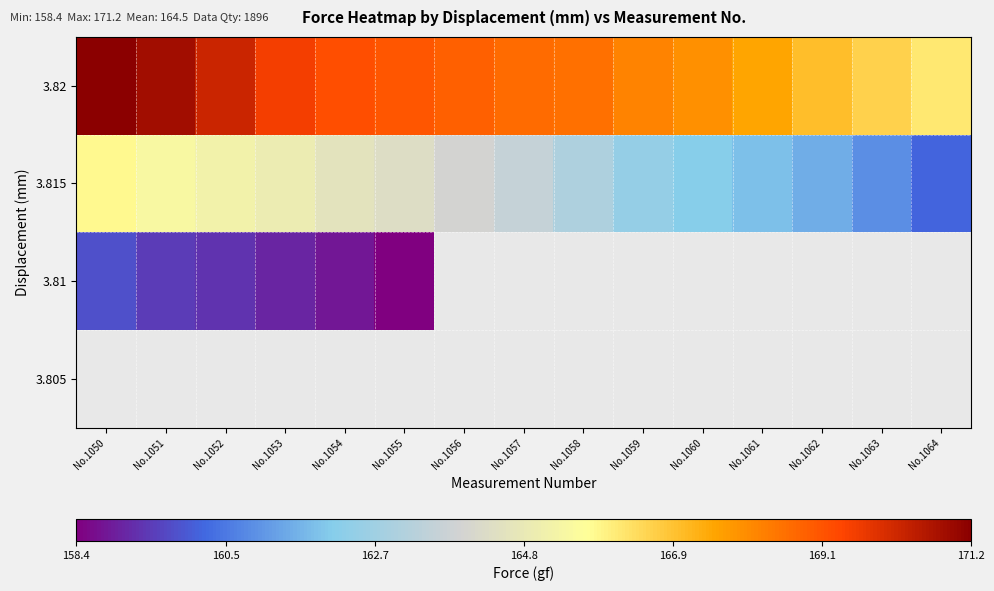

What is the difference between the highest and lowest values at No.1059?

5.8